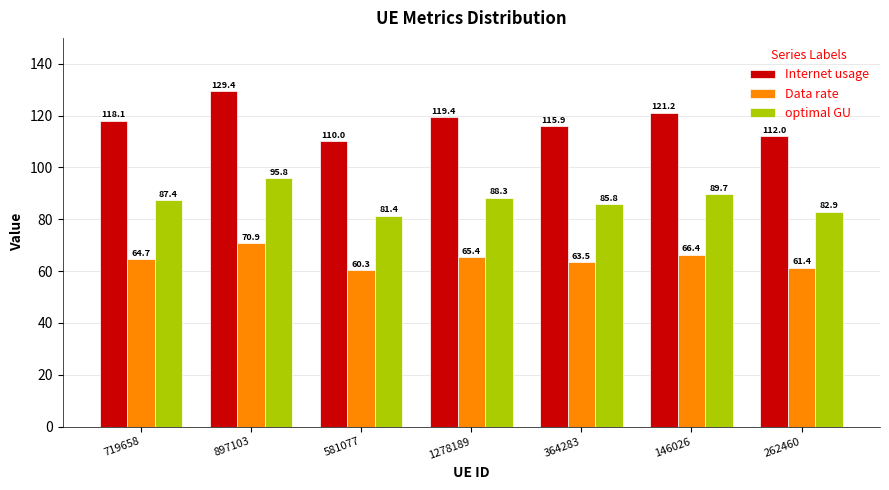

What is the smallest value displayed?

60.3